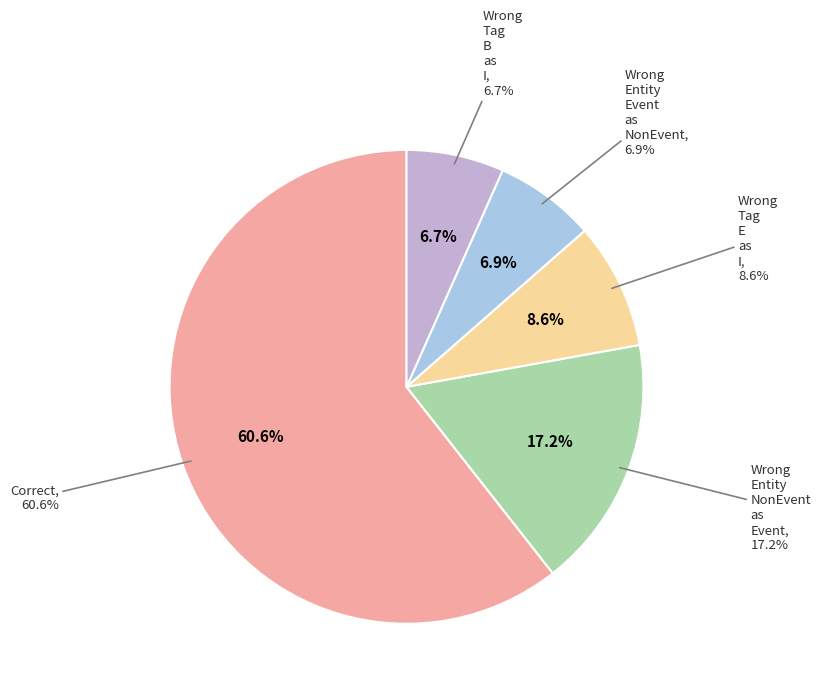

To the nearest percent, what is the average slice percentage?

20%